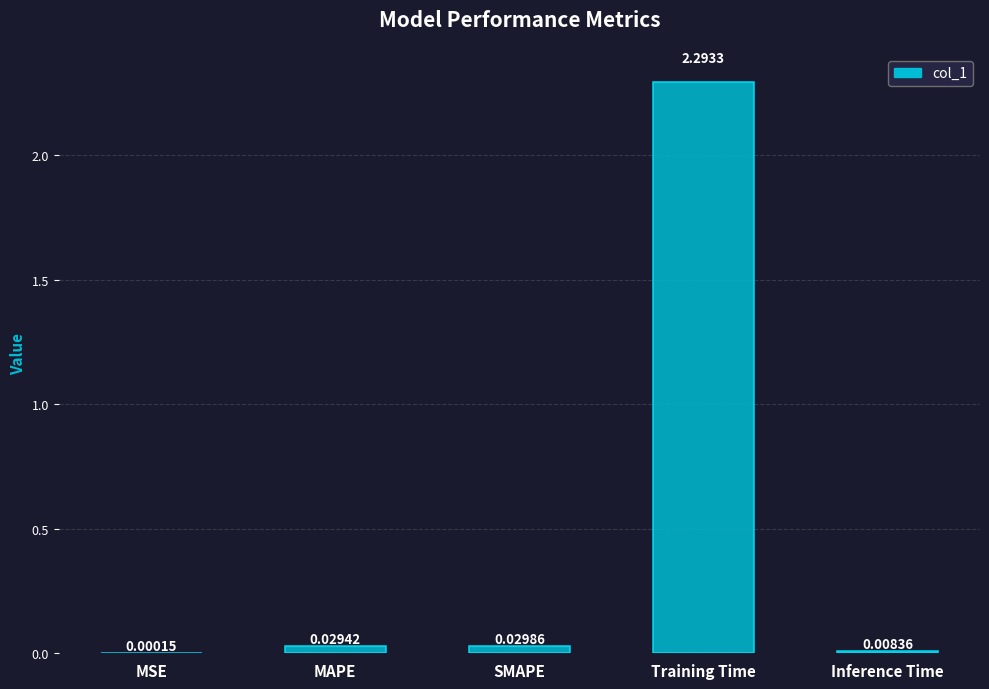

What is the sum of the values at MSE and Training Time?

2.3